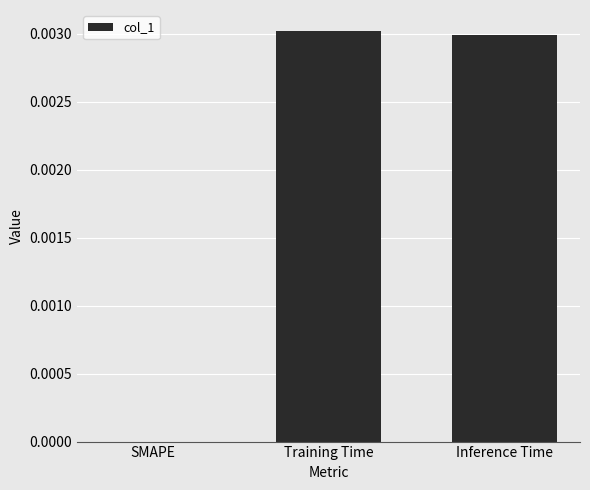

Which has a higher value, Inference Time or SMAPE?

Inference Time